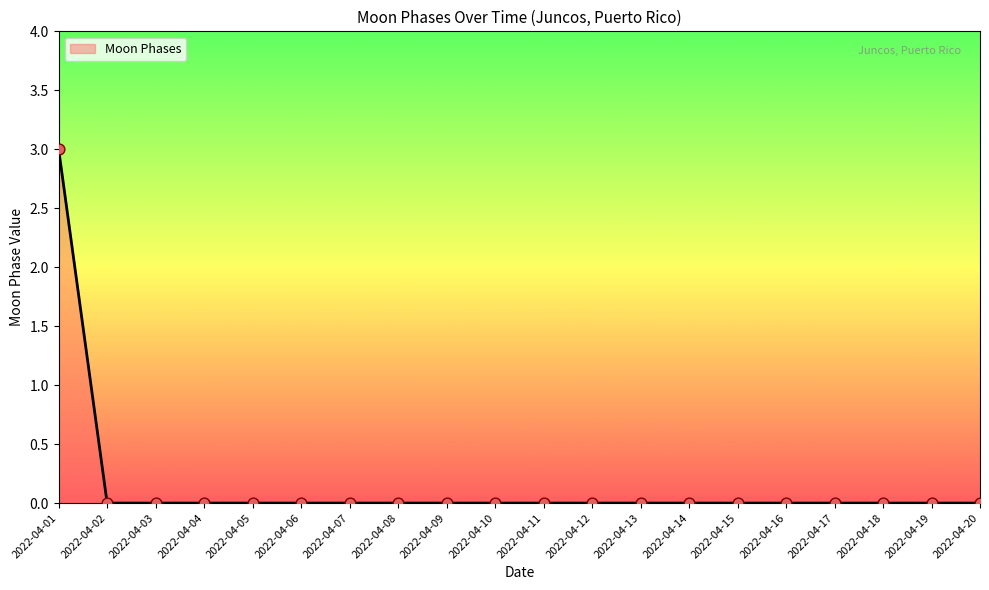

What is the change in value from 2022-04-01 to 2022-04-05?

-3